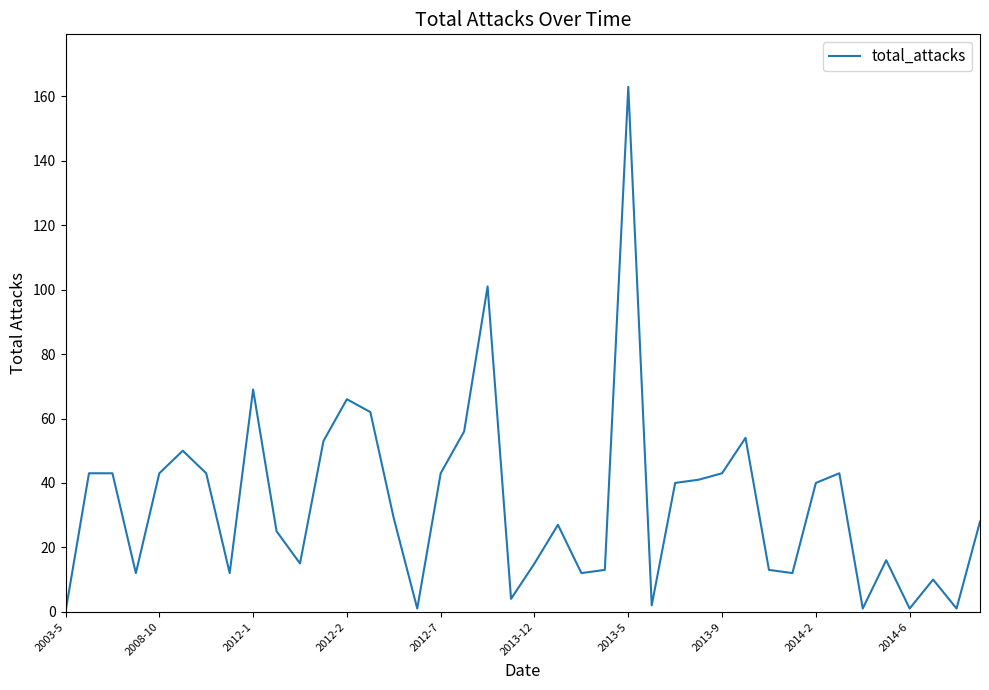

What is the greatest value displayed?

163